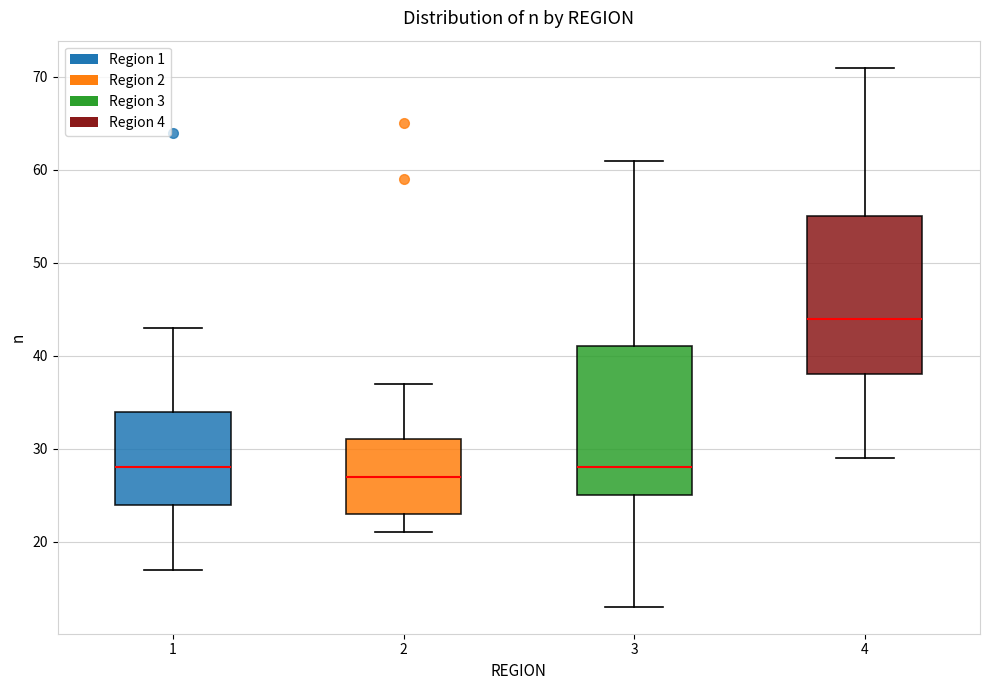

Reading left to right, read every box against the y-axis: the position of its median line, the range the box covers, and the ends of its whiskers. The values are not printed on the chart, so give them approximately, as read against the axis.

1: median 28, box 24 to 34, whiskers 17 to 43
2: median 27, box 23 to 31, whiskers 21 to 37
3: median 28, box 25 to 41, whiskers 13 to 61
4: median 44, box 38 to 55, whiskers 29 to 71